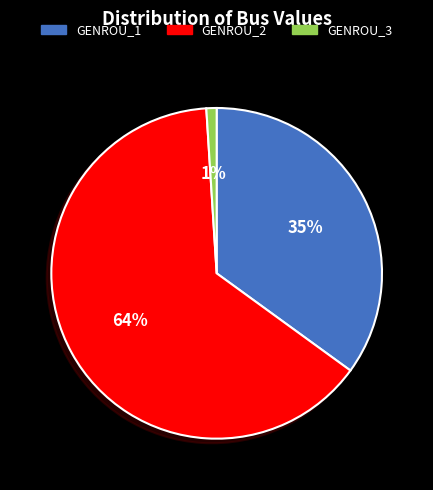

Is it true that GENROU_1 is 47% of the pie?

False